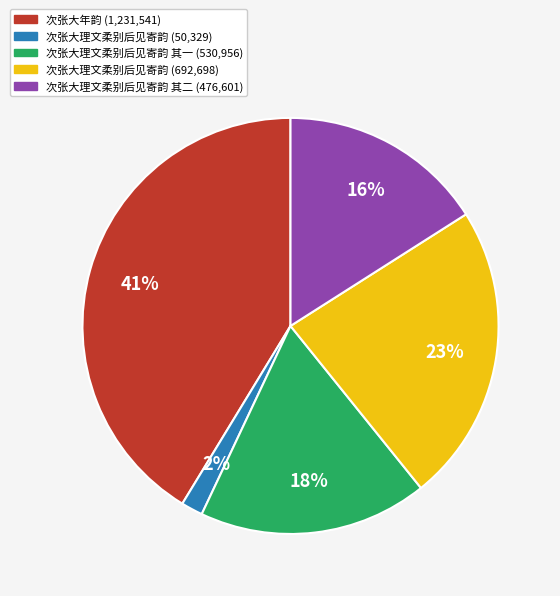

Is there a majority slice in this chart?

No